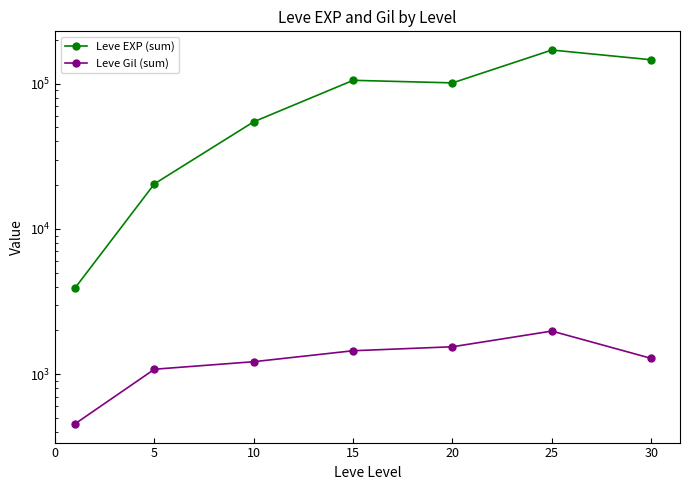

True or false: Leve EXP (sum) has a value of 170360 at 25.

True